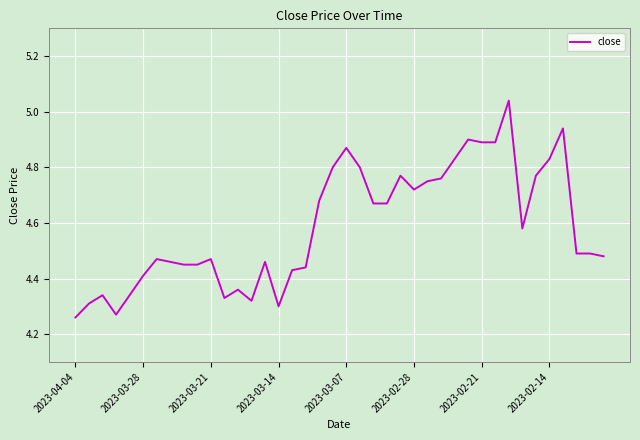

What is the difference between the maximum and minimum values?

0.8